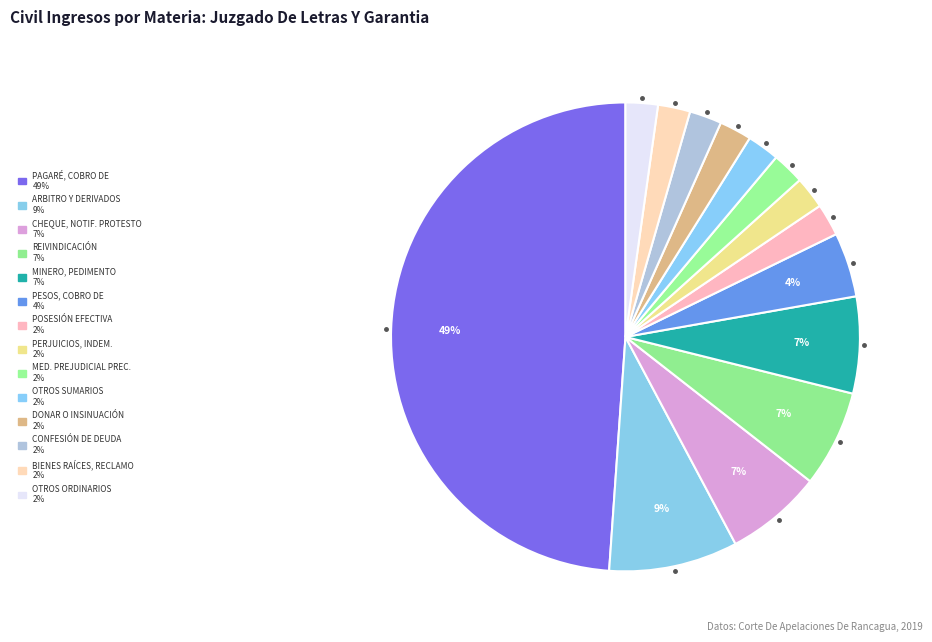

How many slices are in this pie chart?

14